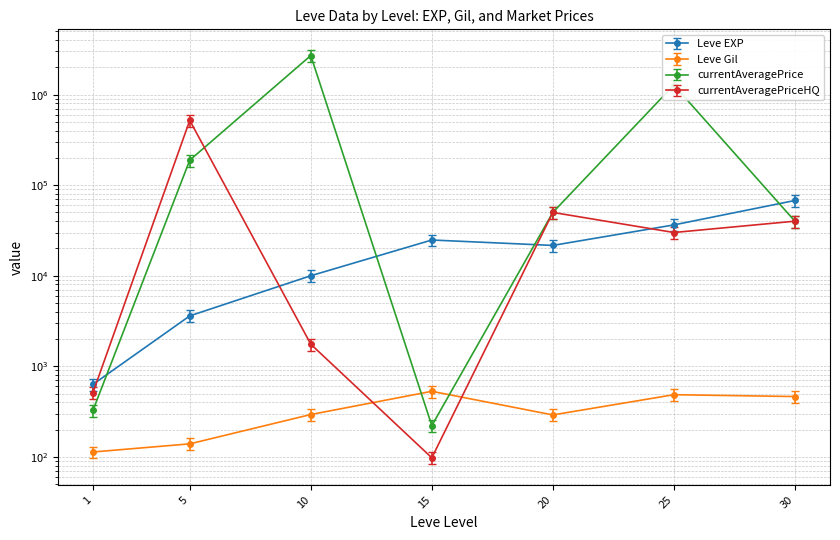

True or false: Leve Gil has more than 0 interior local peaks.

True